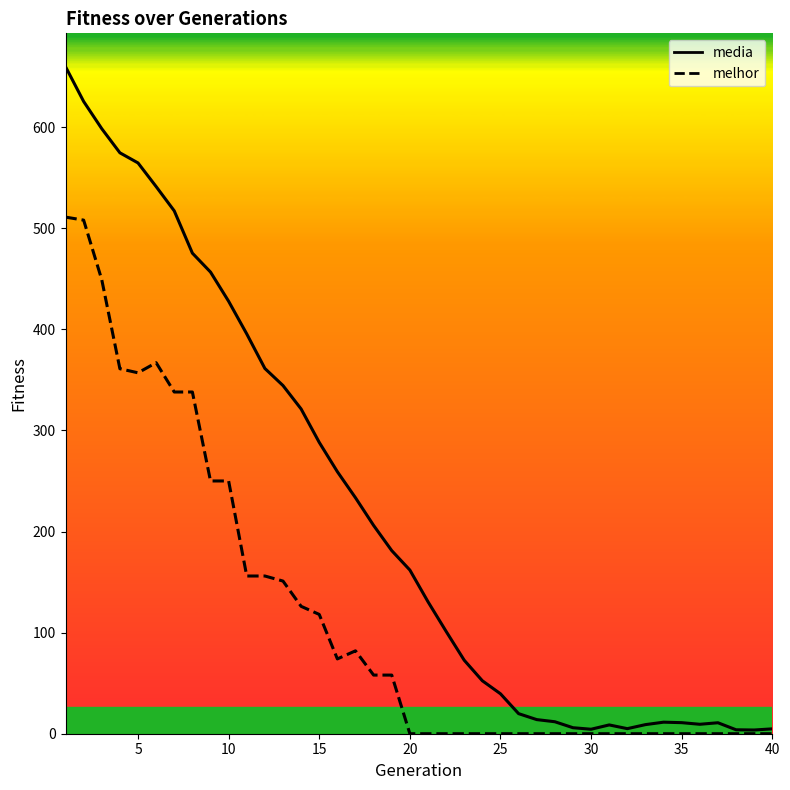

Does the chart have visible grid lines?

No